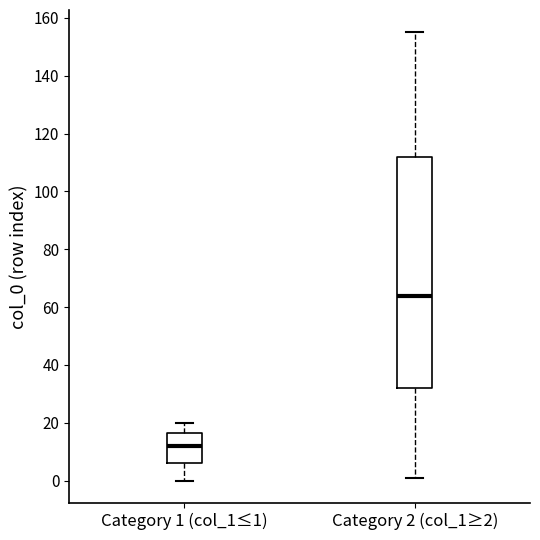

Reading left to right, read every box against the y-axis: the position of its median line, the range the box covers, and the ends of its whiskers. The values are not printed on the chart, so give them approximately, as read against the axis.

Category 1 (col_1≤1): median 12, box 6 to 16, whiskers 0 to 20
Category 2 (col_1≥2): median 64, box 32 to 112, whiskers 2 to 156